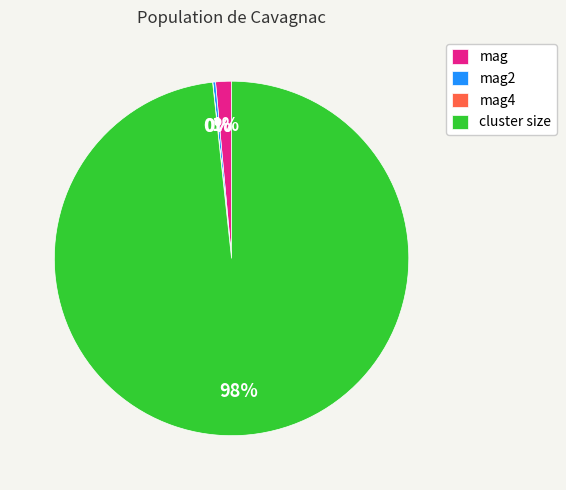

To the nearest percent, what is the average slice percentage?

25%